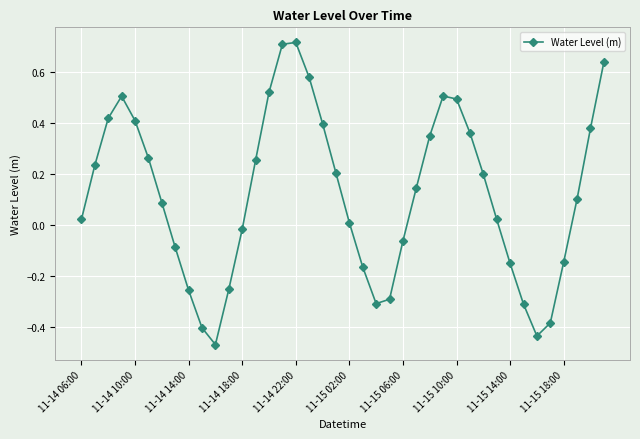

What is the difference between the maximum and minimum values?

1.2